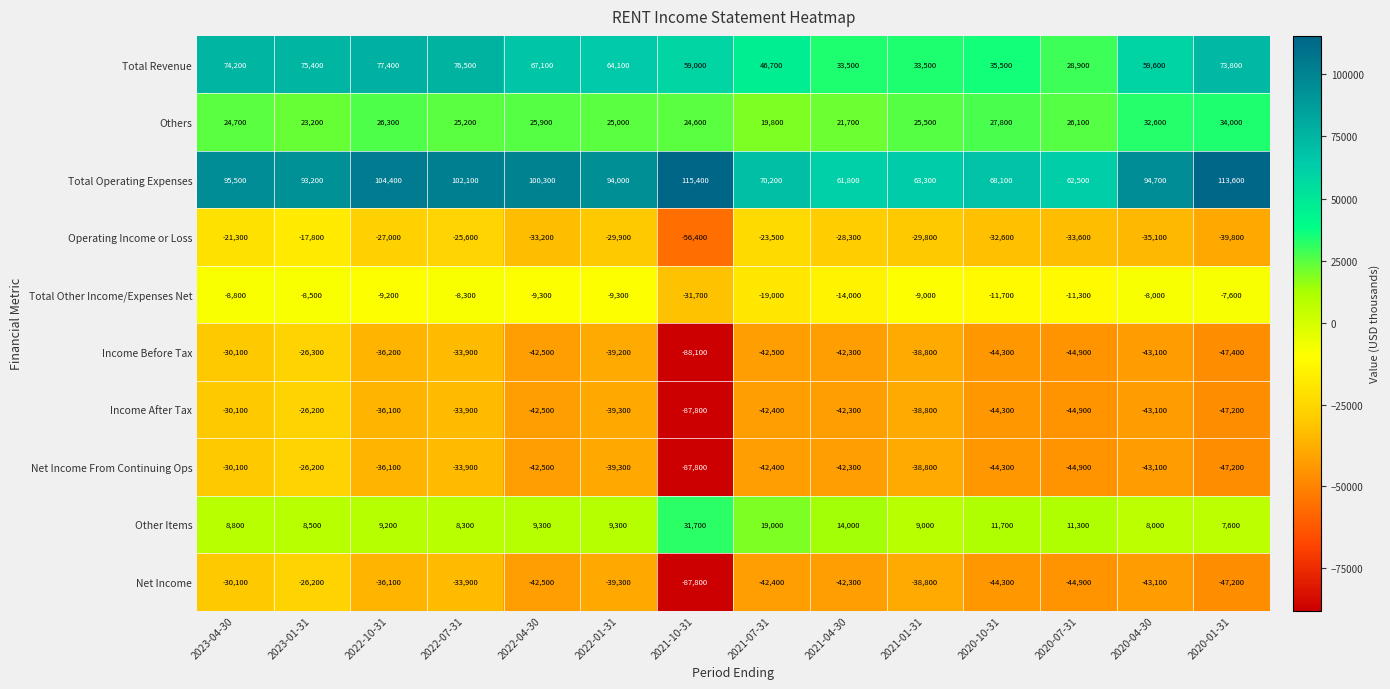

What is the maximum value shown in the chart?

115400